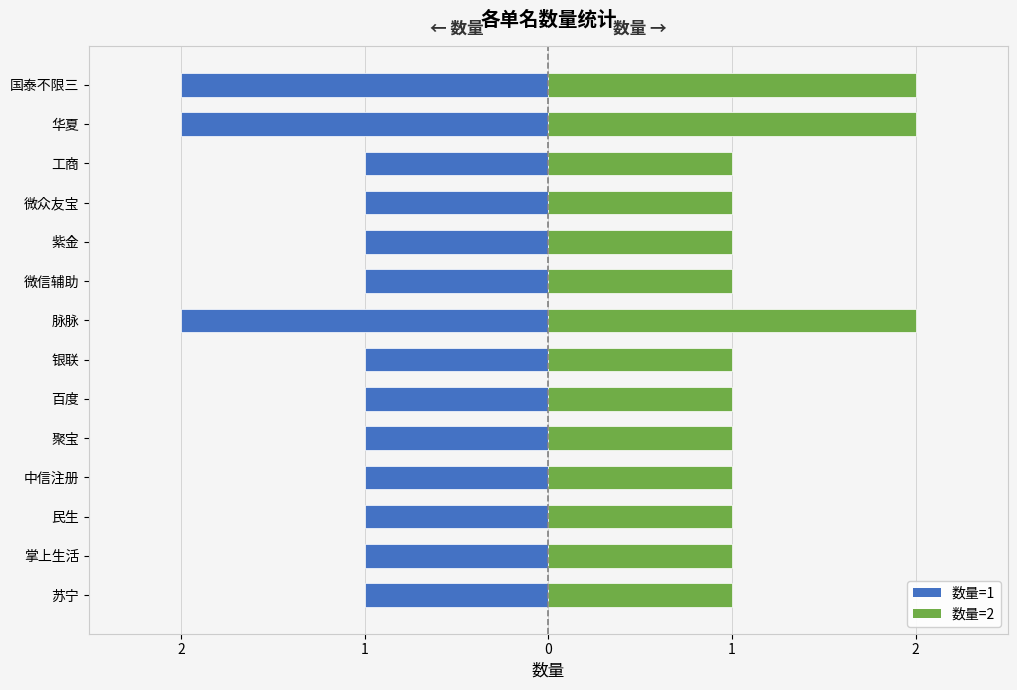

What is the difference between the maximum and minimum values in the 数量 series?

1